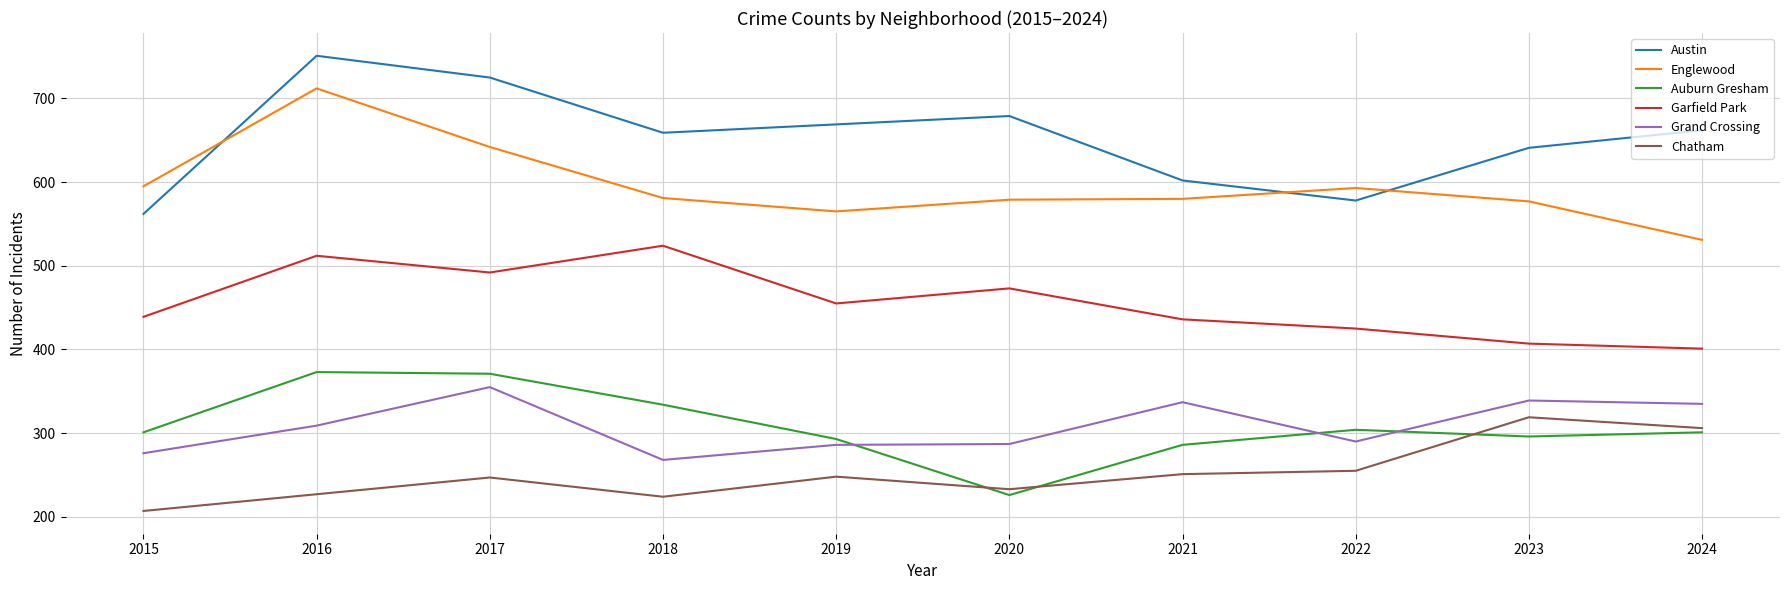

Which series has the largest total across all categories?

Austin